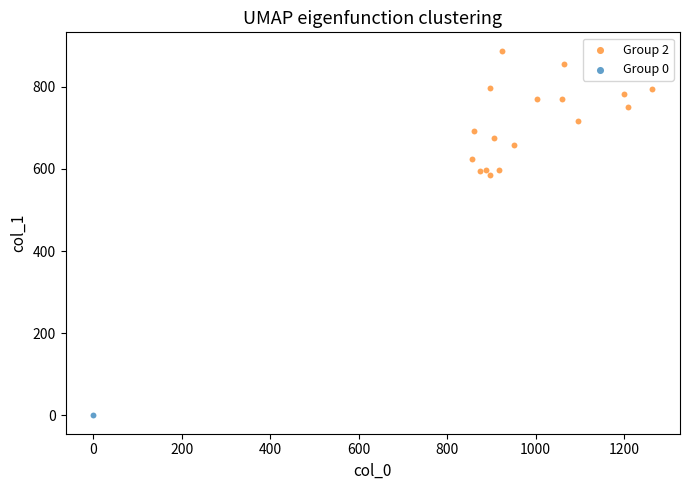

What are all the series names shown in the legend?

Group 2, Group 0